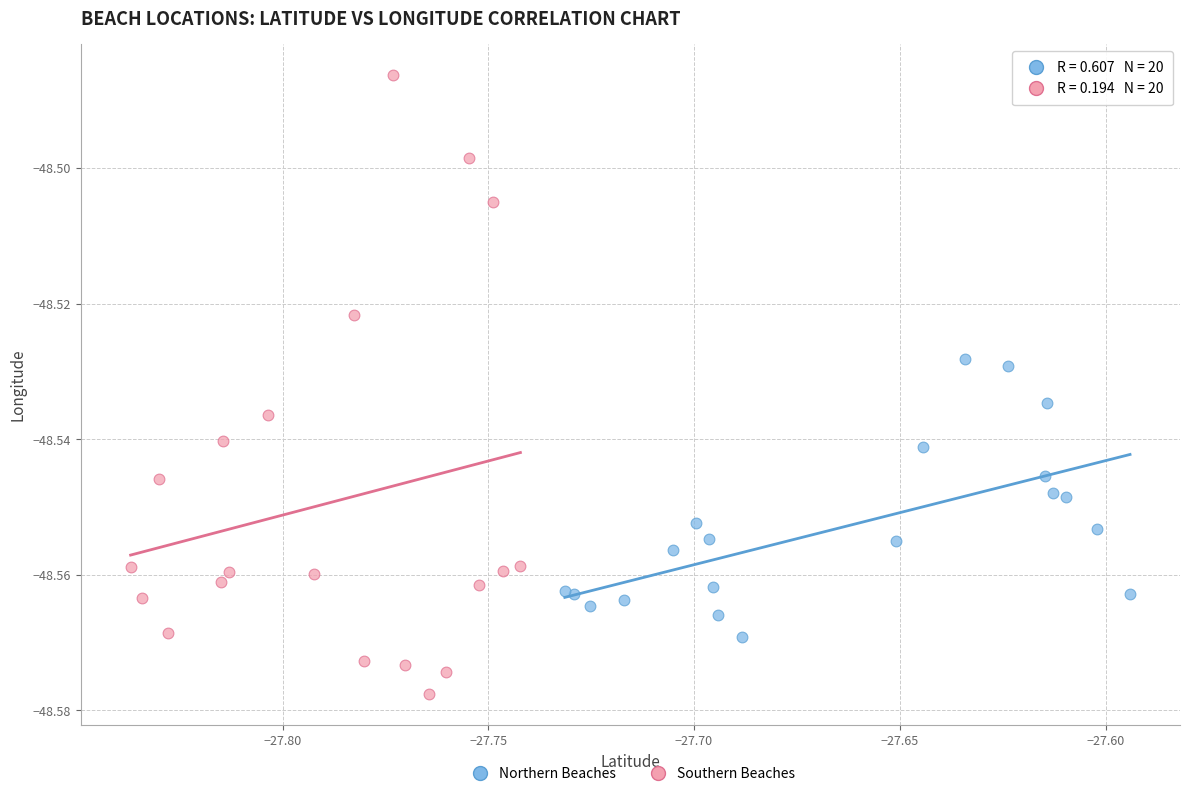

Which series contains the highest Y value?

Southern Beaches